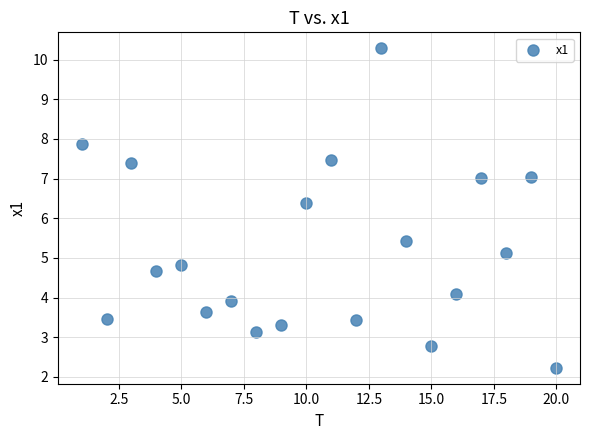

What is the range of X values (max minus min)?

19.0